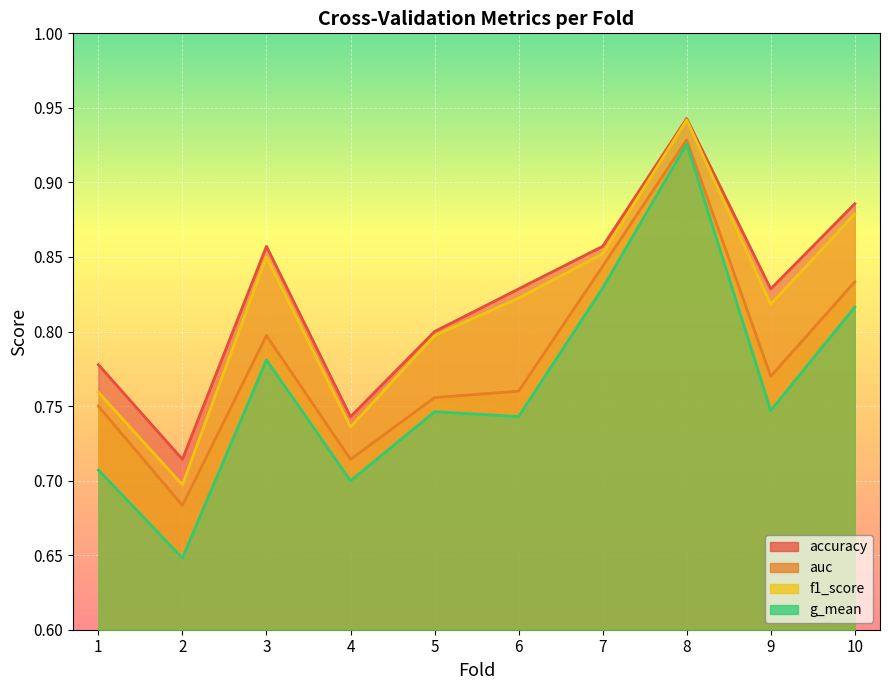

Does the chart display data point markers on the line(s)?

No